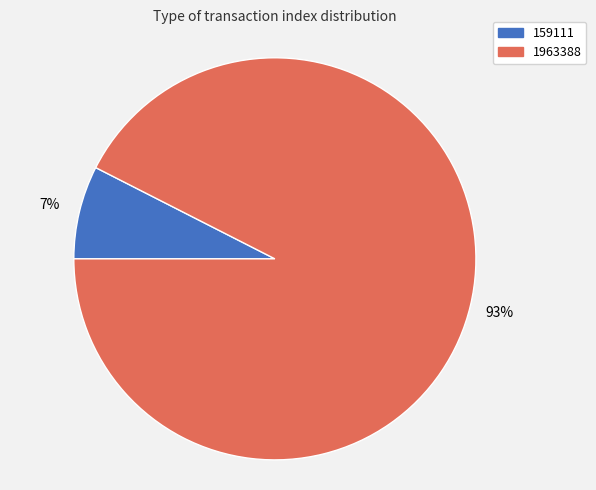

Which category has the smallest portion of the pie?

159111